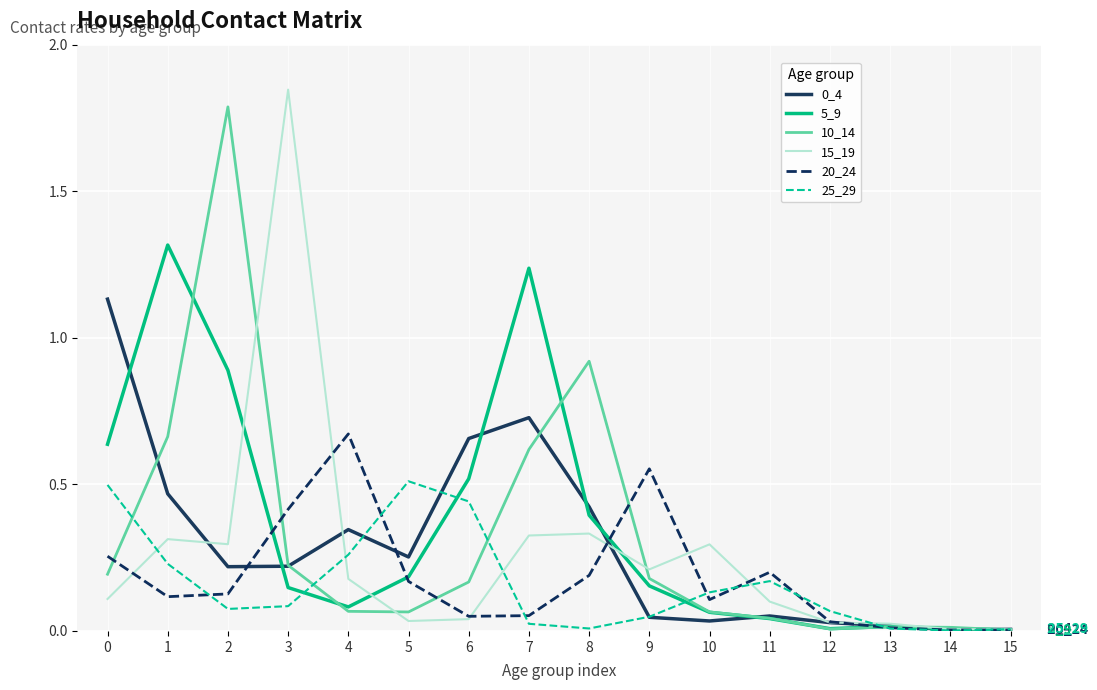

Which series changed the most between 2 and 6?

10_14